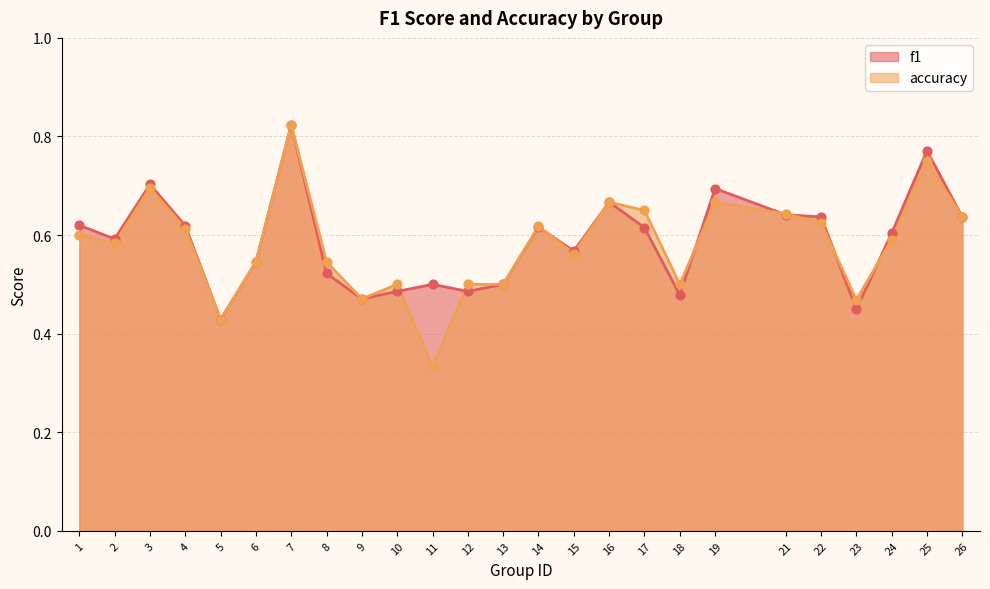

What are all the series names shown in the legend?

f1, accuracy